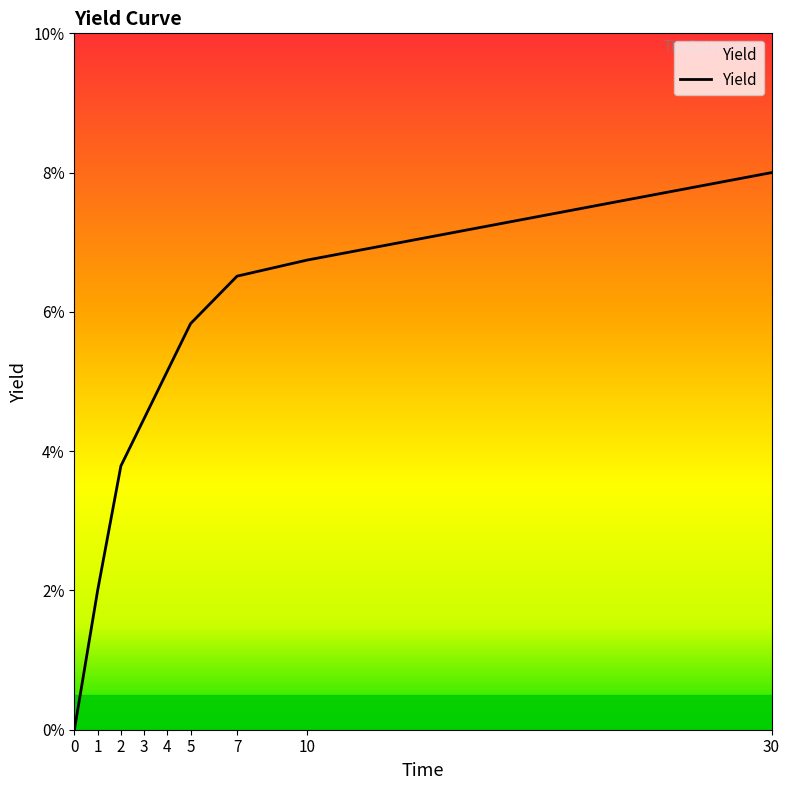

List the labels in order of value, largest first.

30, 10, 7, 5, 4, 3, 2, 1, 0